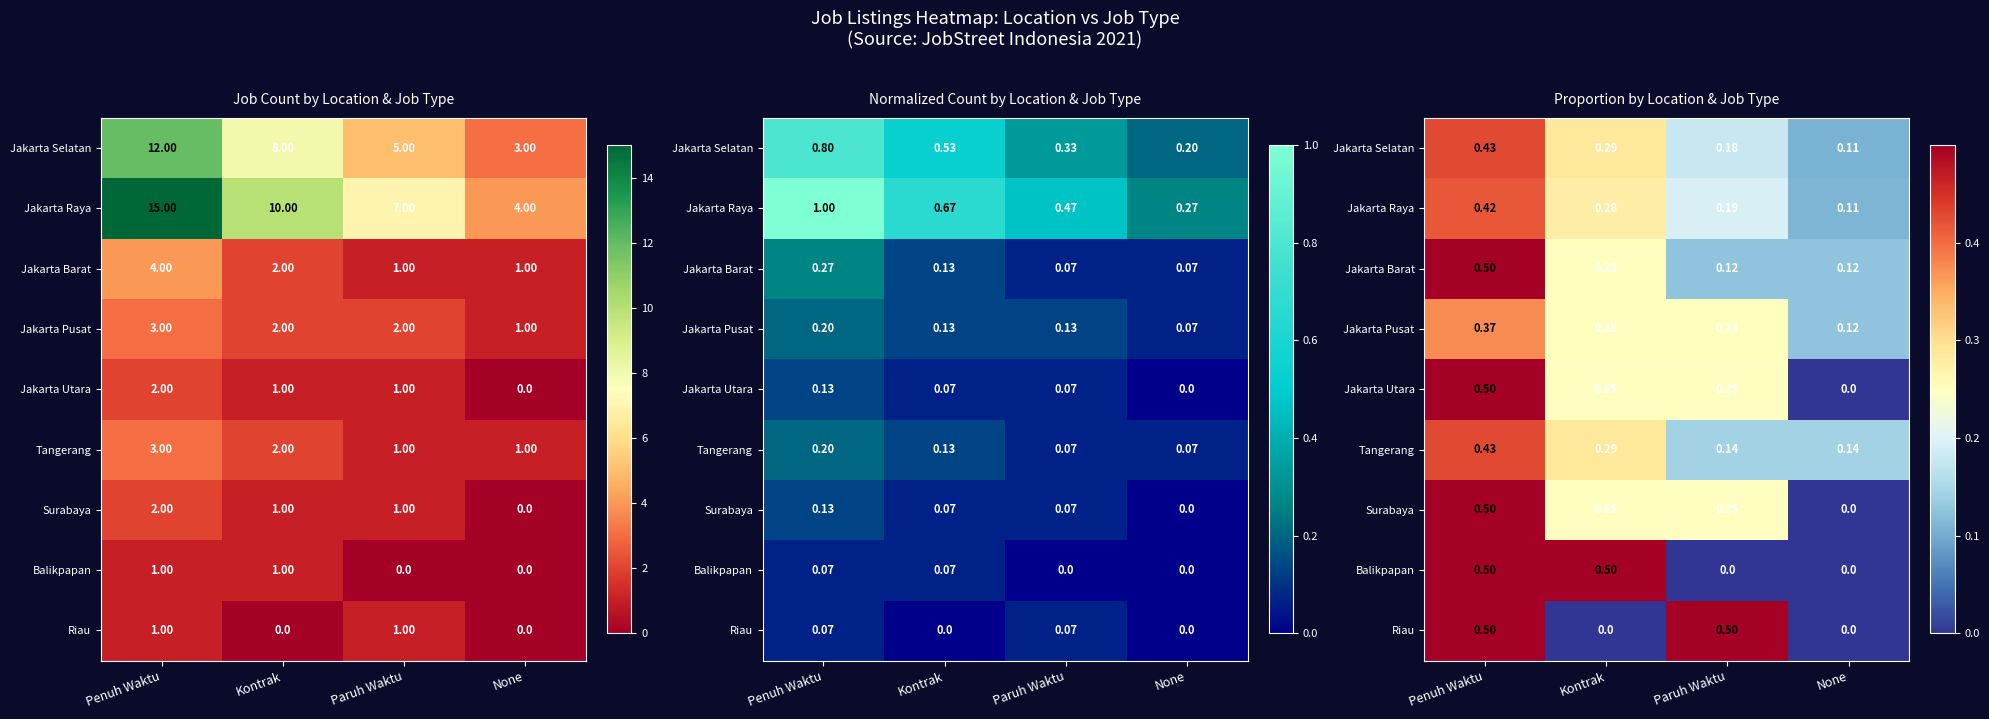

Rank the categories by Jakarta Selatan value from lowest to highest.

None, Paruh Waktu, Kontrak, Penuh Waktu